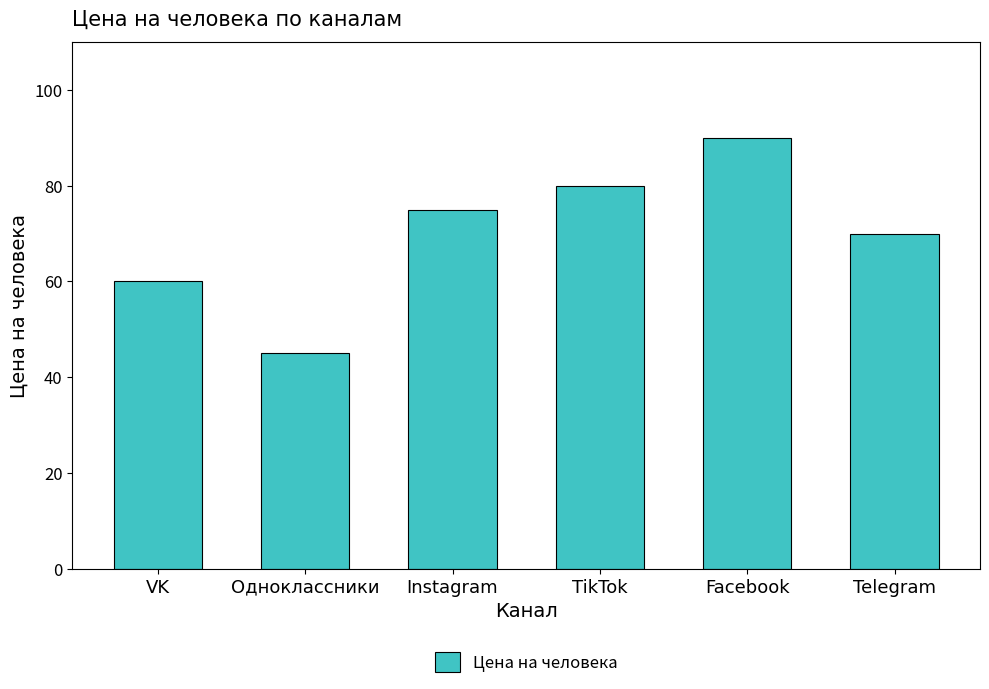

The chart shows a value of 60 at VK. True or false?

True